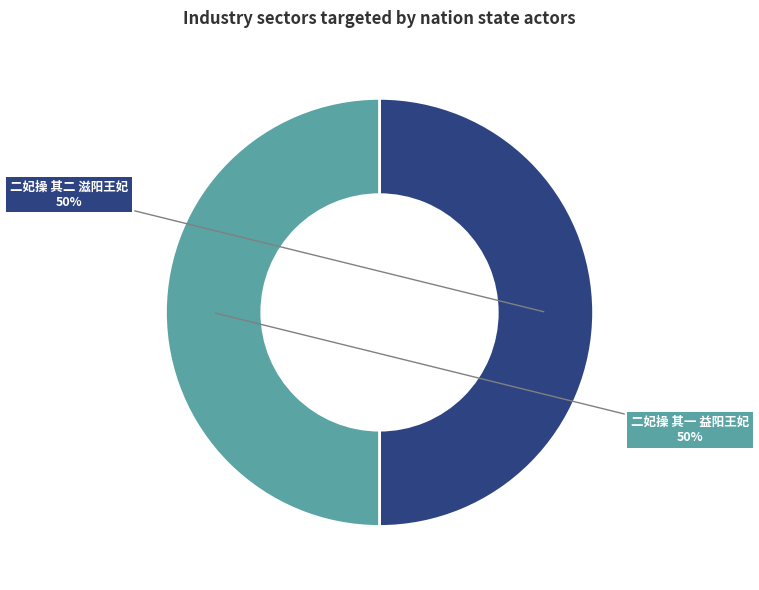

Combined, do 二妃操 其一 益阳王妃 and 二妃操 其二 滋阳王妃 account for over 50%?

Yes